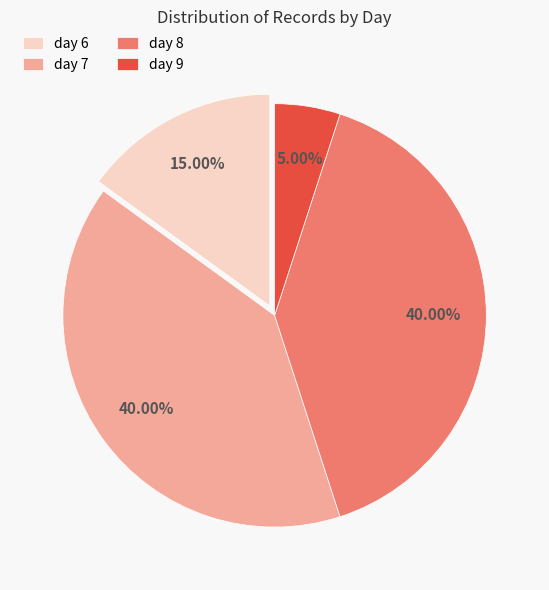

To the nearest percent, what is the average slice percentage?

25%